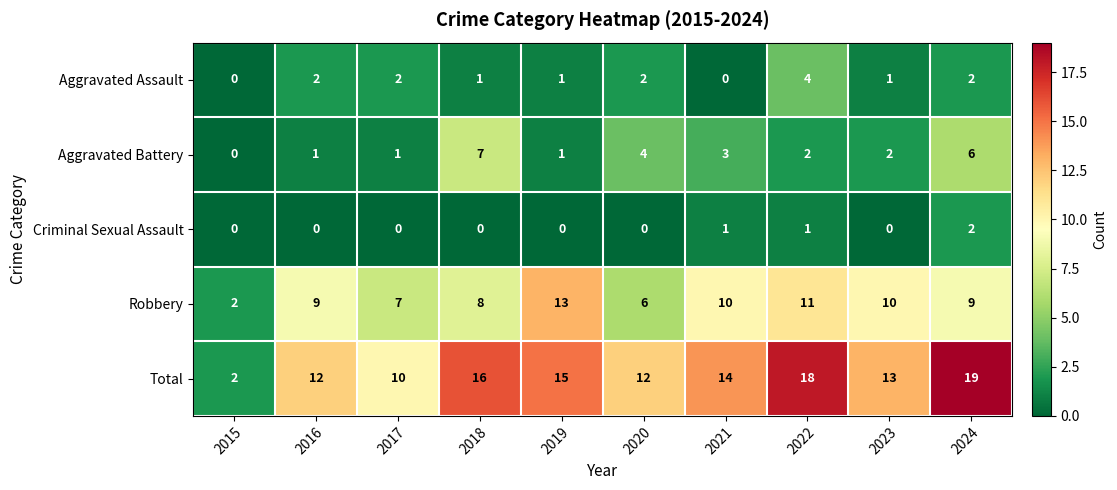

The Aggravated Battery series shows 1 at 2016. True or false?

True